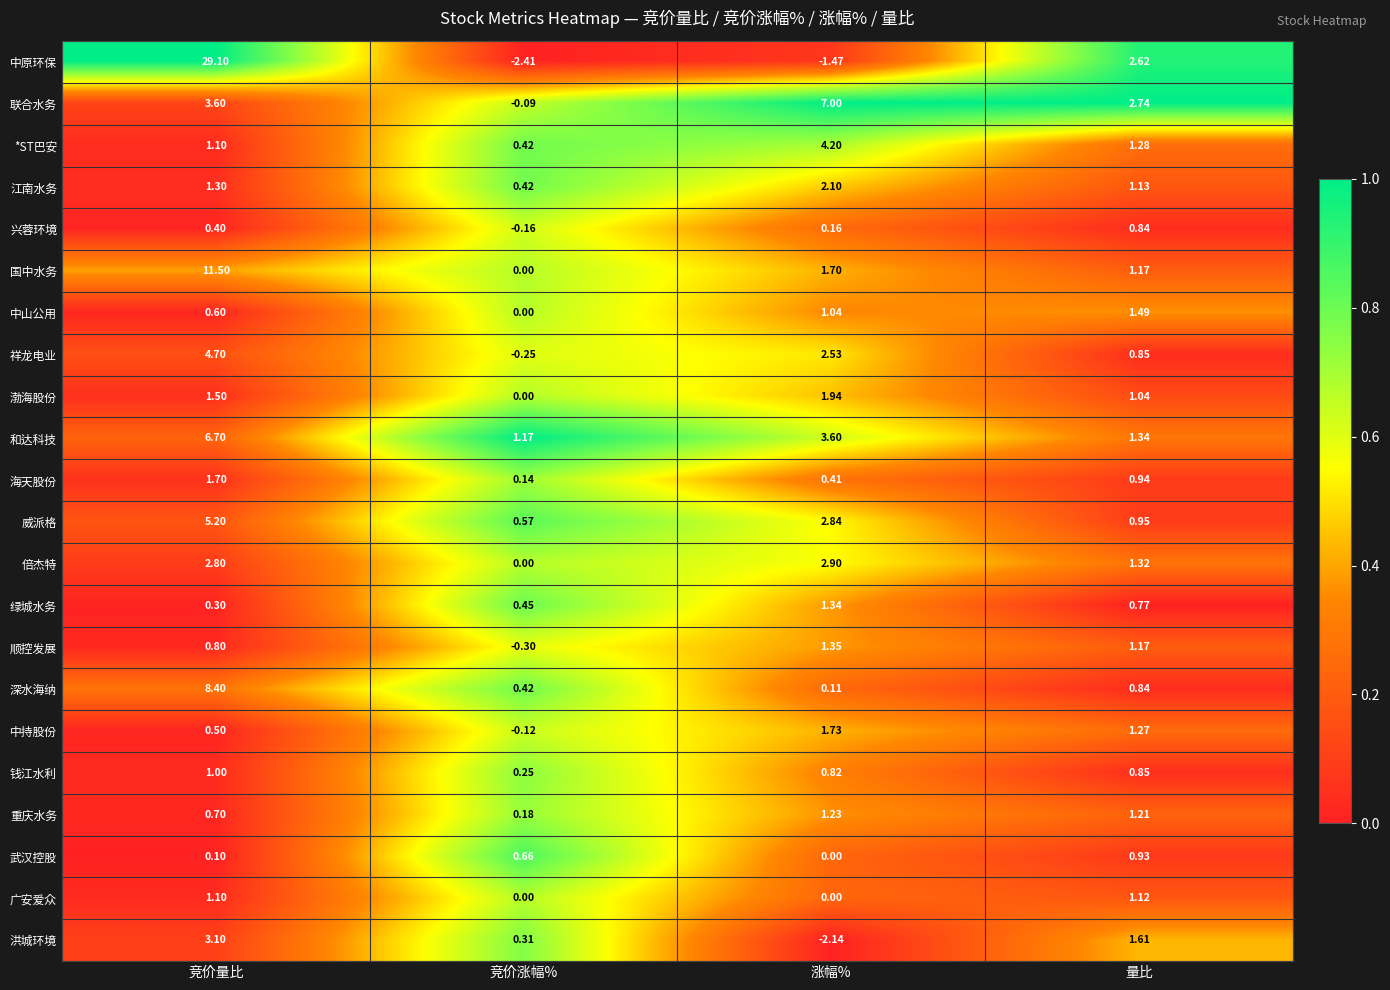

Which label corresponds to the largest value in the chart?

竞价量比